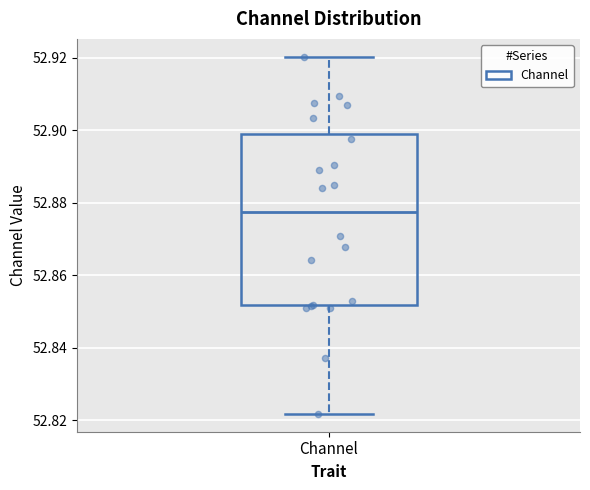

Where does the median line of the box for Channel sit on the y-axis? The values are not printed on the chart, so give them approximately, as read against the axis.

52.878